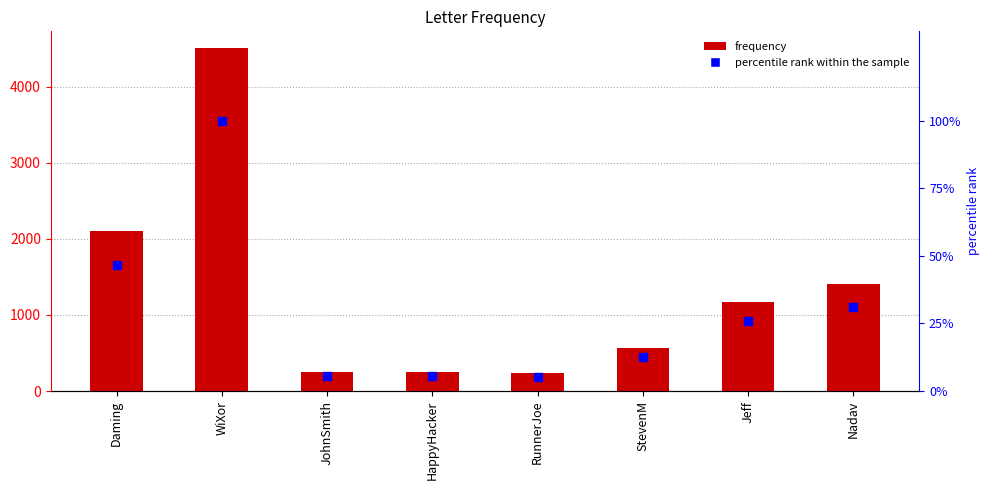

What is the total value across all series at HappyHacker?

257.6